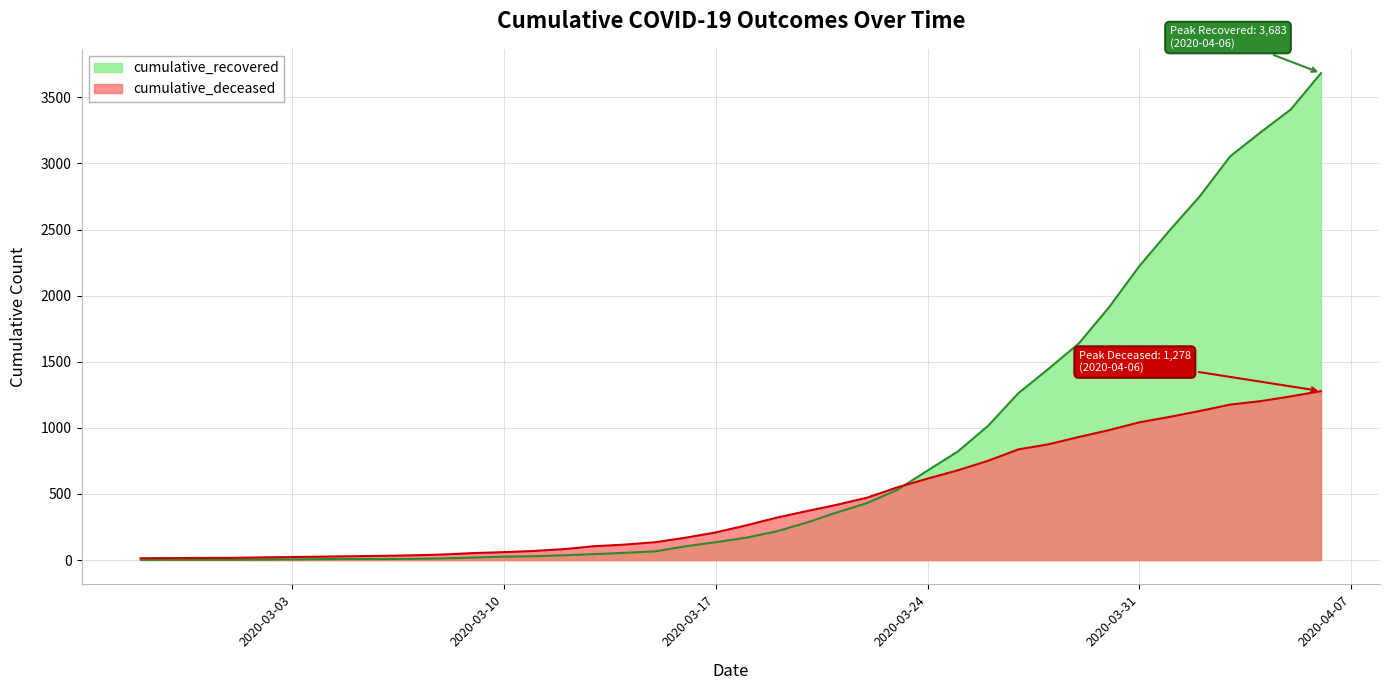

True or false: cumulative_recovered has more than 2 interior local peaks.

False